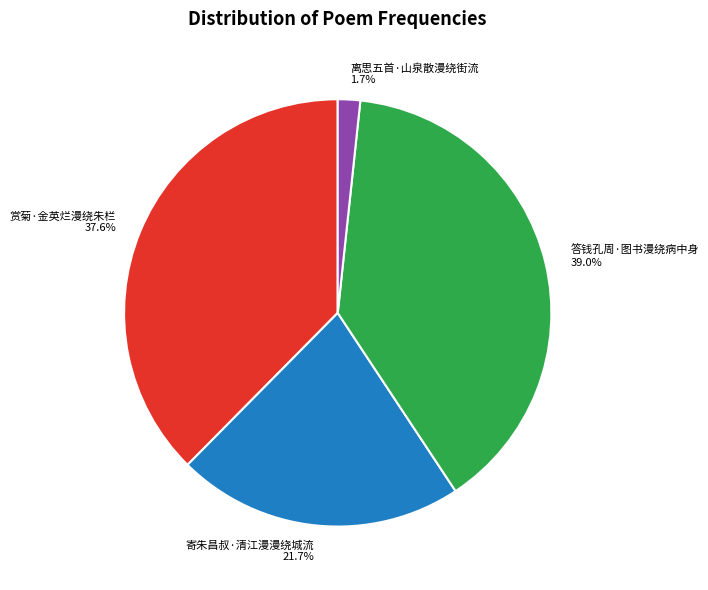

Which category has the biggest portion of the pie?

答钱孔周·图书漫绕病中身